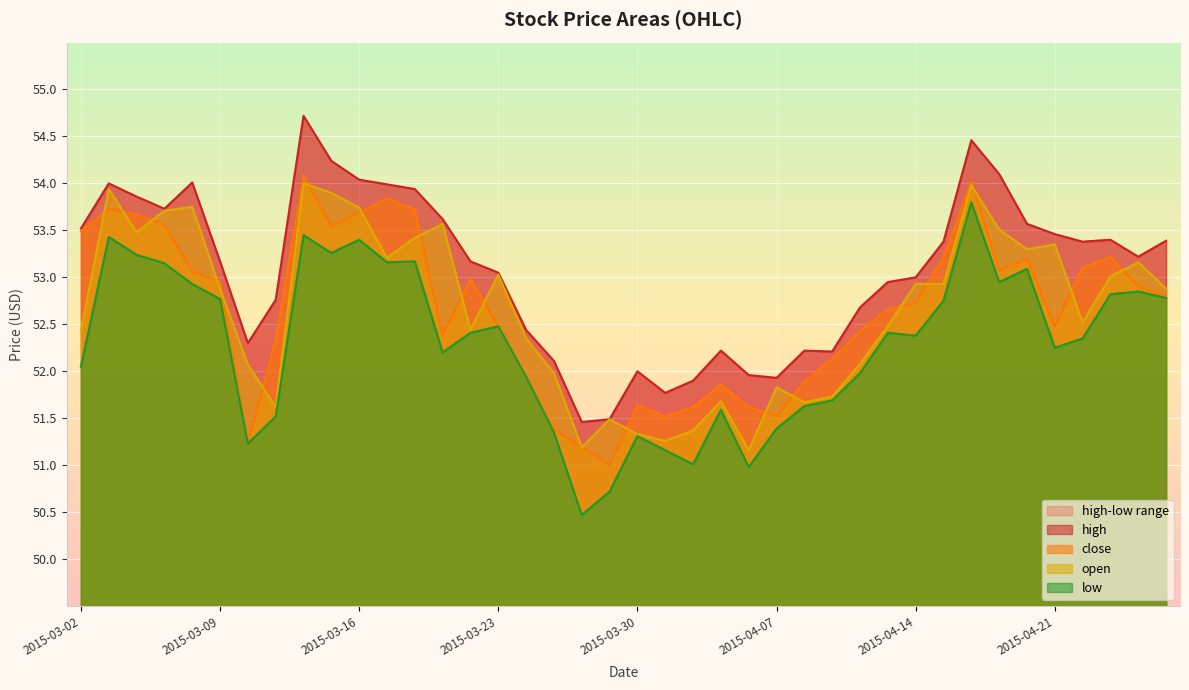

Which category has the highest value across all series?

2015-03-12